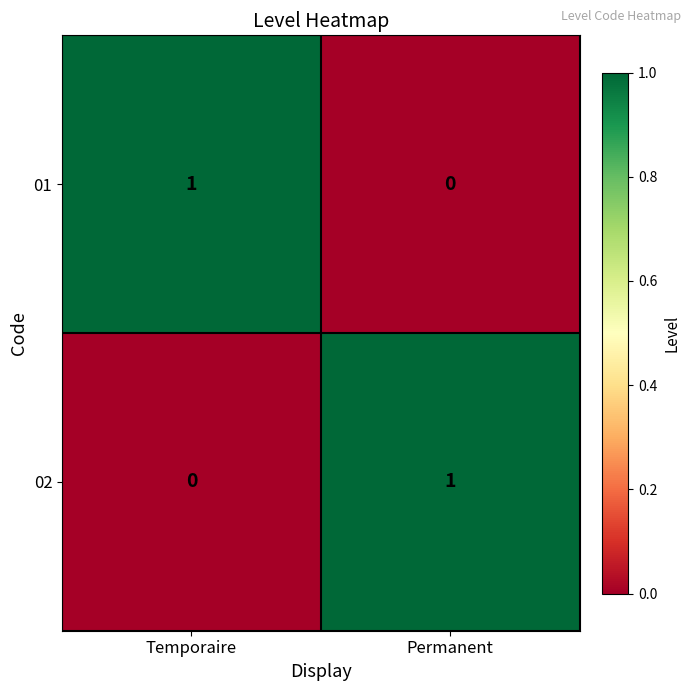

How many distinct data groups are displayed?

2